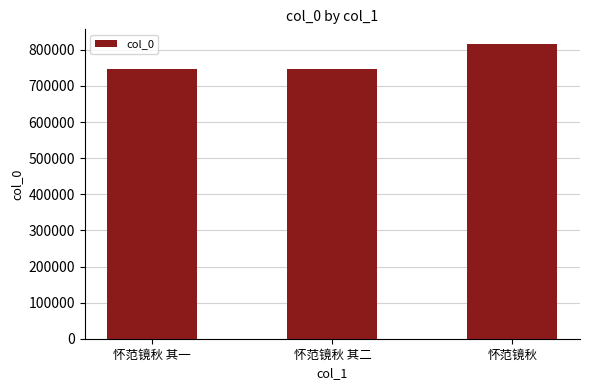

Is it true that the value at 怀范镜秋 其二 is 746079?

True